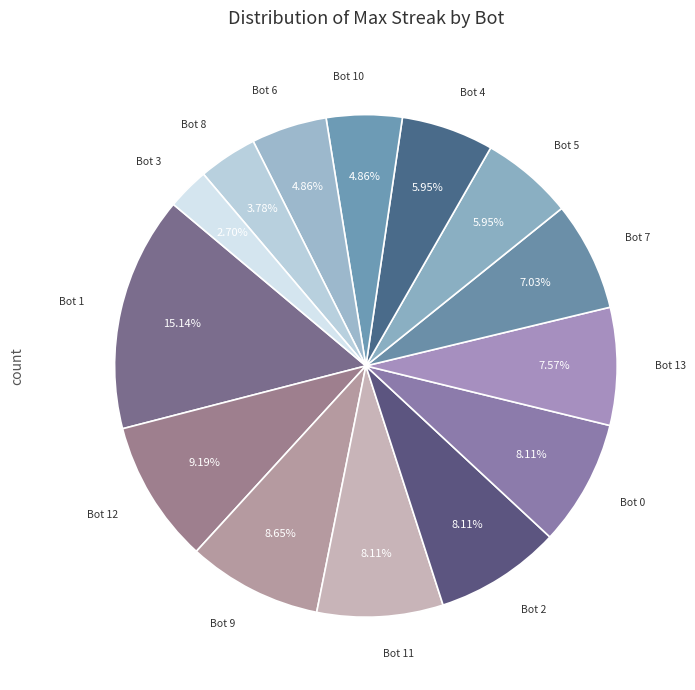

How many segments does this pie chart have?

14